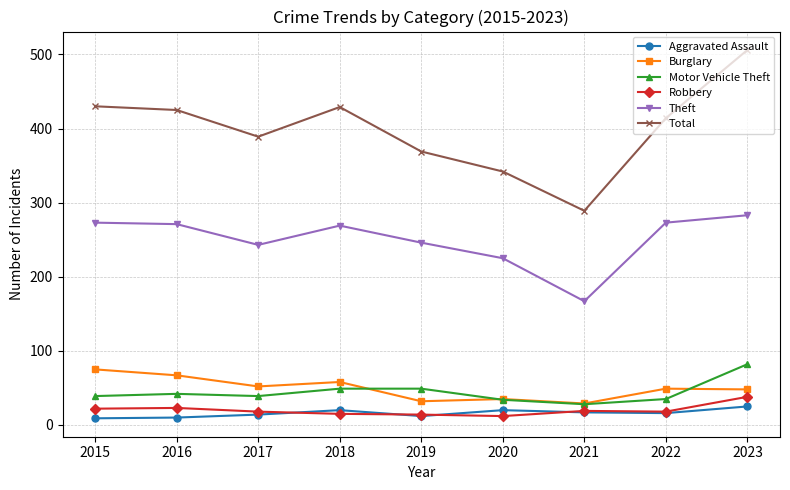

At which label does Total reach its minimum?

2021